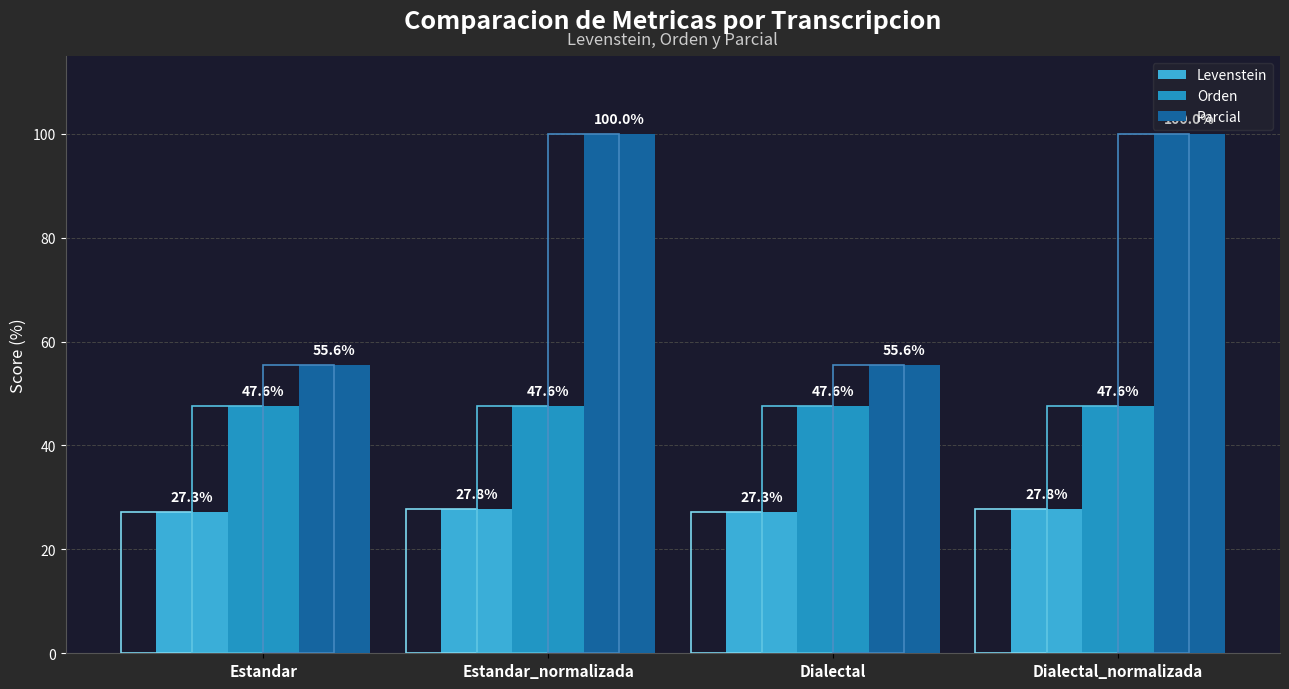

Is it true that Levenstein equals 13.7 at Dialectal_normalizada?

False